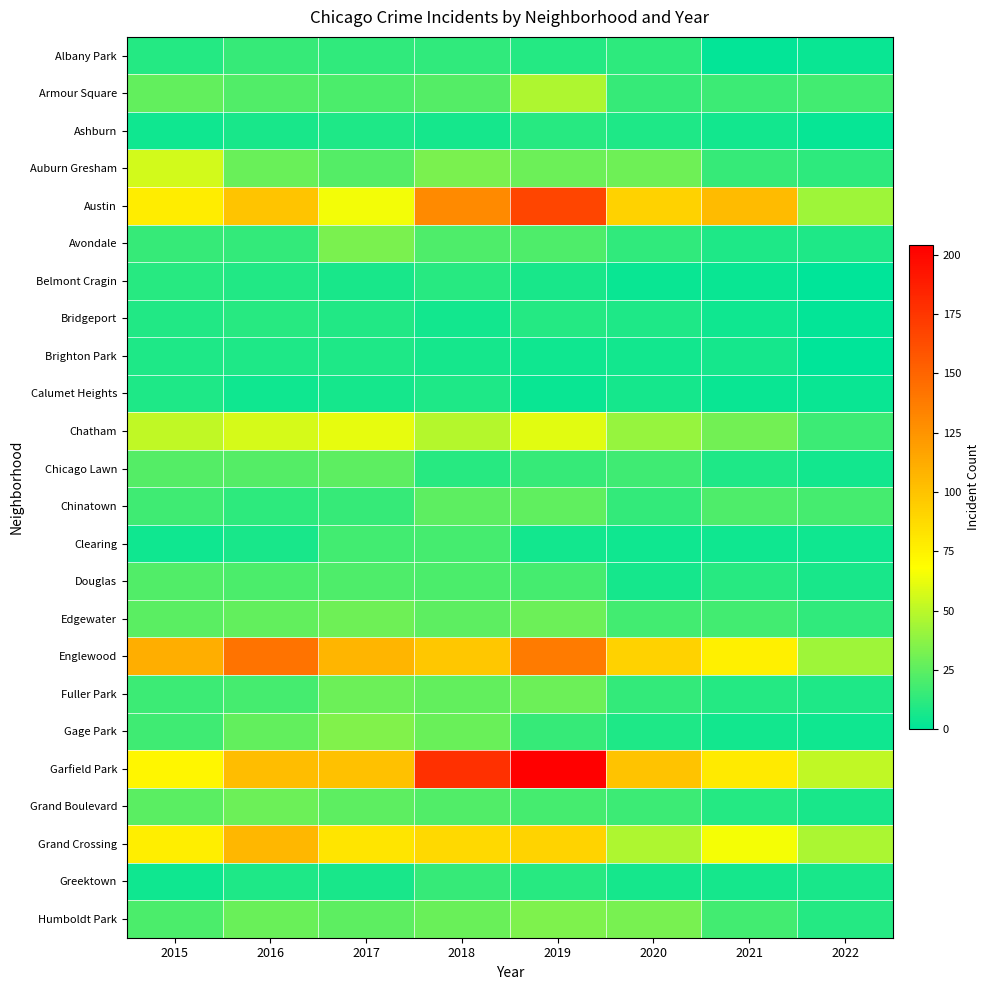

What is the difference between the highest and lowest values at 2022?

51